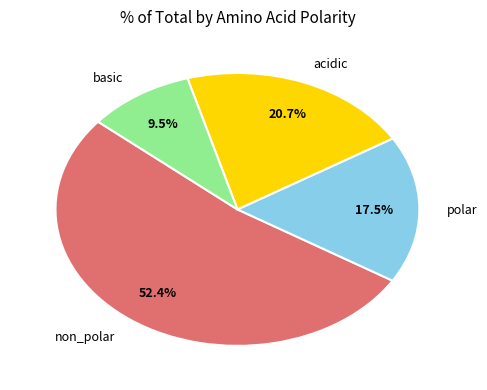

How many segments does this pie chart have?

4